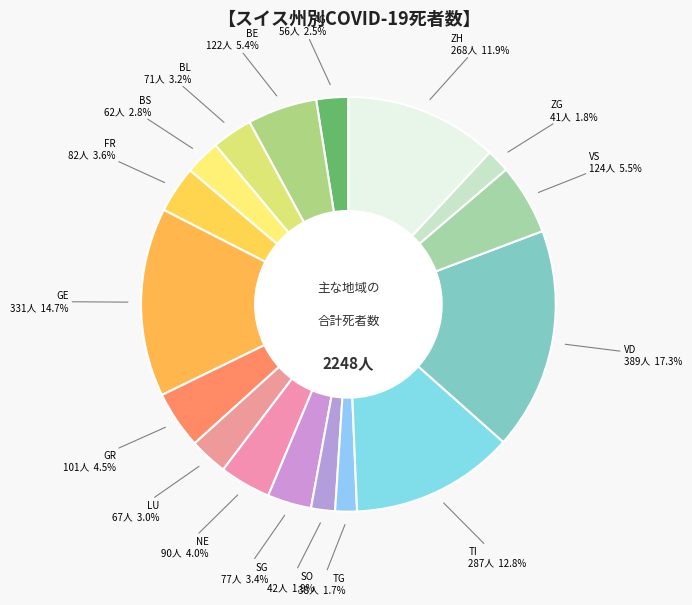

How many segments does this pie chart have?

17